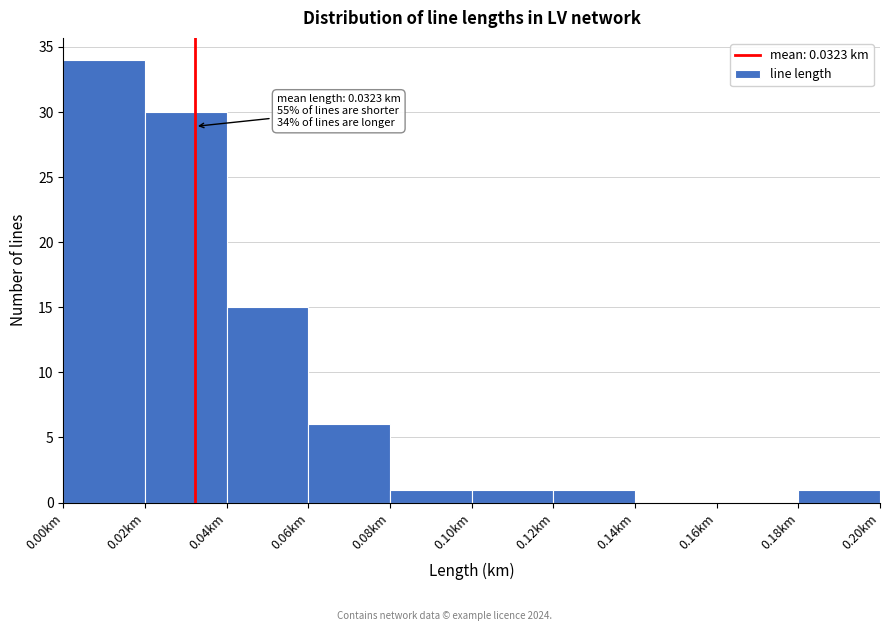

Which range on the x-axis has the tallest bar?

0.00 to 0.02